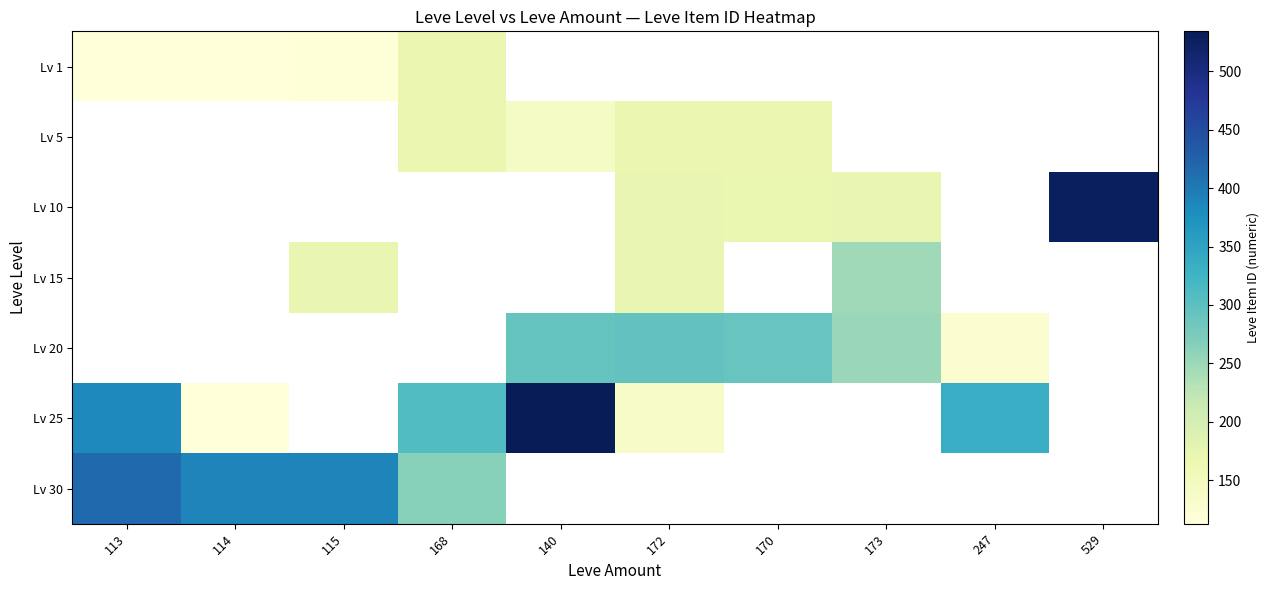

Which category has the lowest value in the Lv 5 series?

113